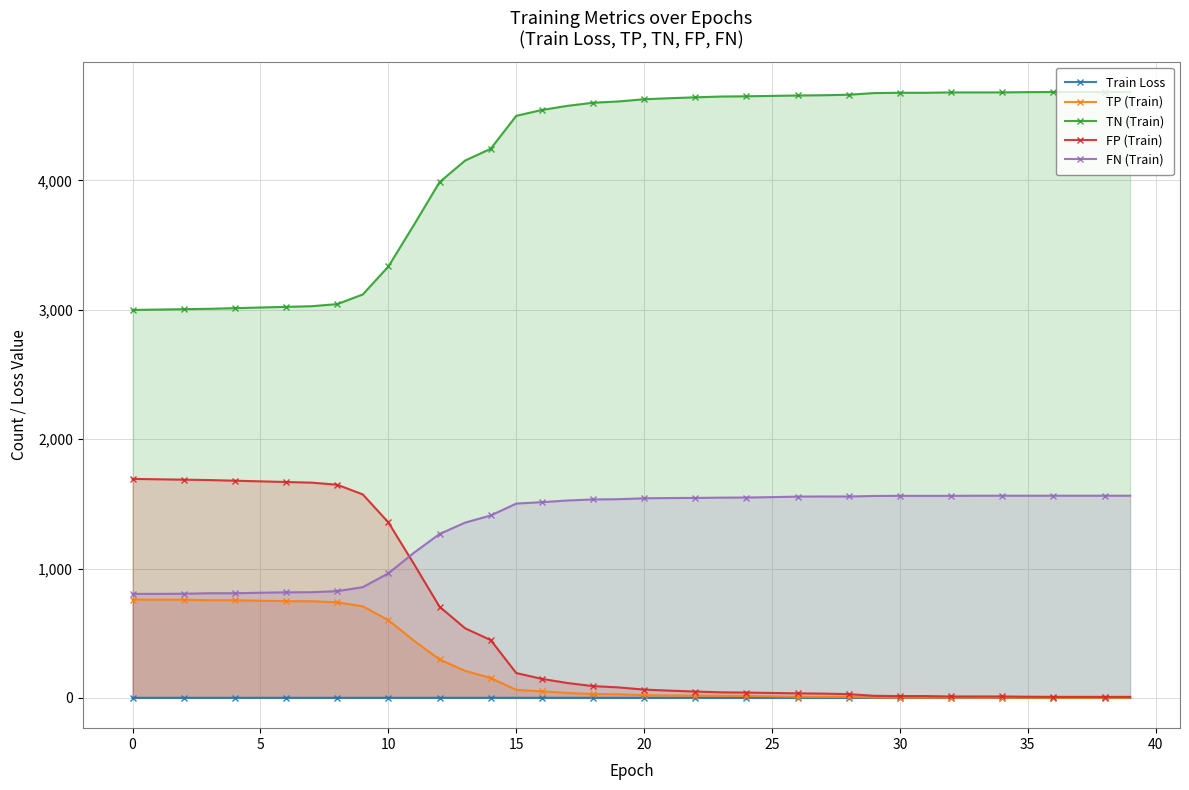

Rank the series by their maximum value, from highest to lowest.

TN (Train), FP (Train), FN (Train), TP (Train), Train Loss